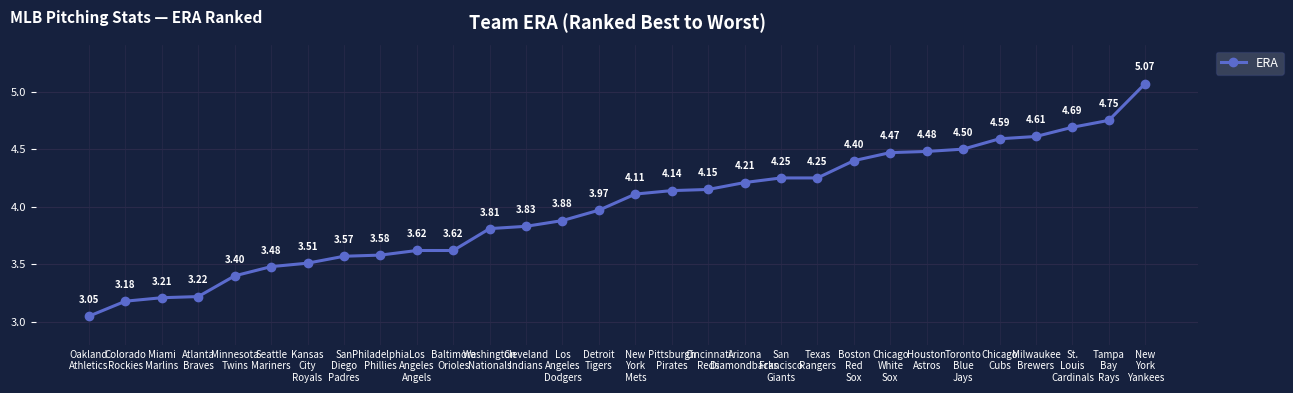

Is this an area chart (filled region under the line)?

No